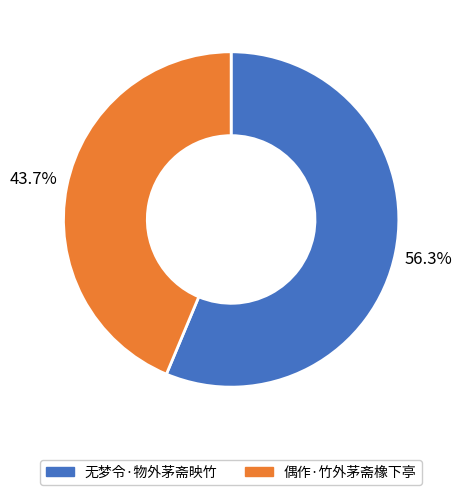

What portion of the pie excludes 无梦令·物外茅斋映竹?

43.7%